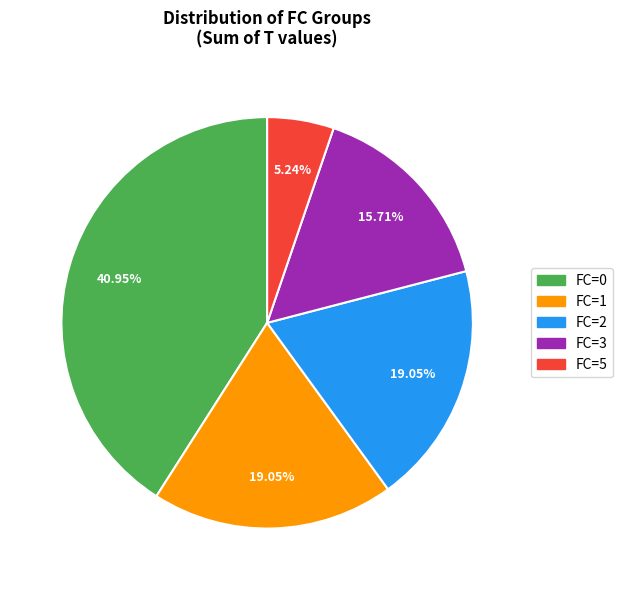

Is the sum of FC=5 and FC=0 greater than half?

No